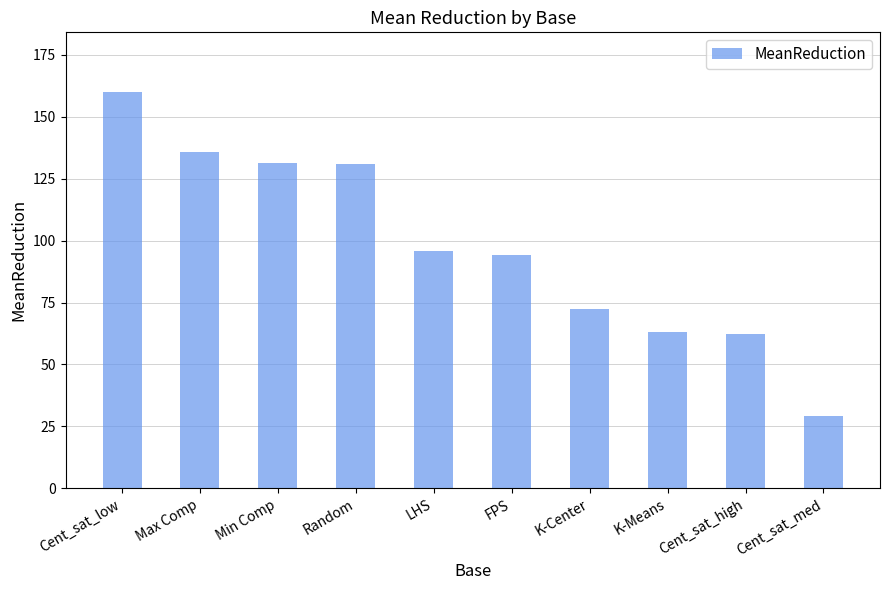

Which label corresponds to the smallest value in the chart?

Cent_sat_med